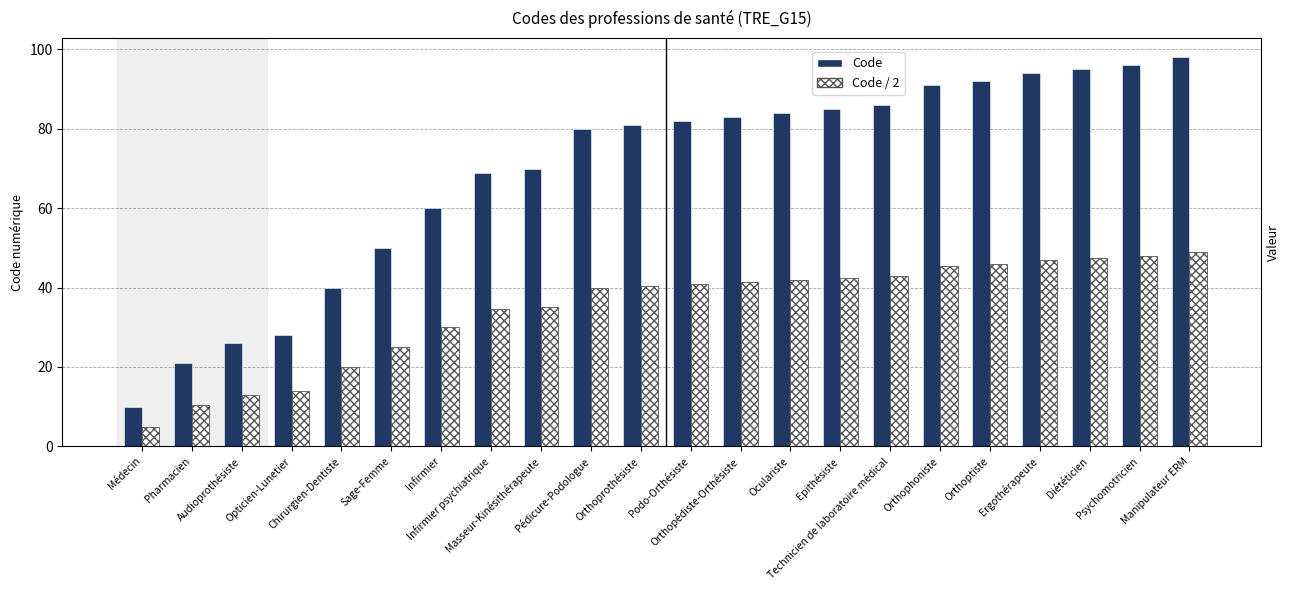

How many groups of bars are there?

22